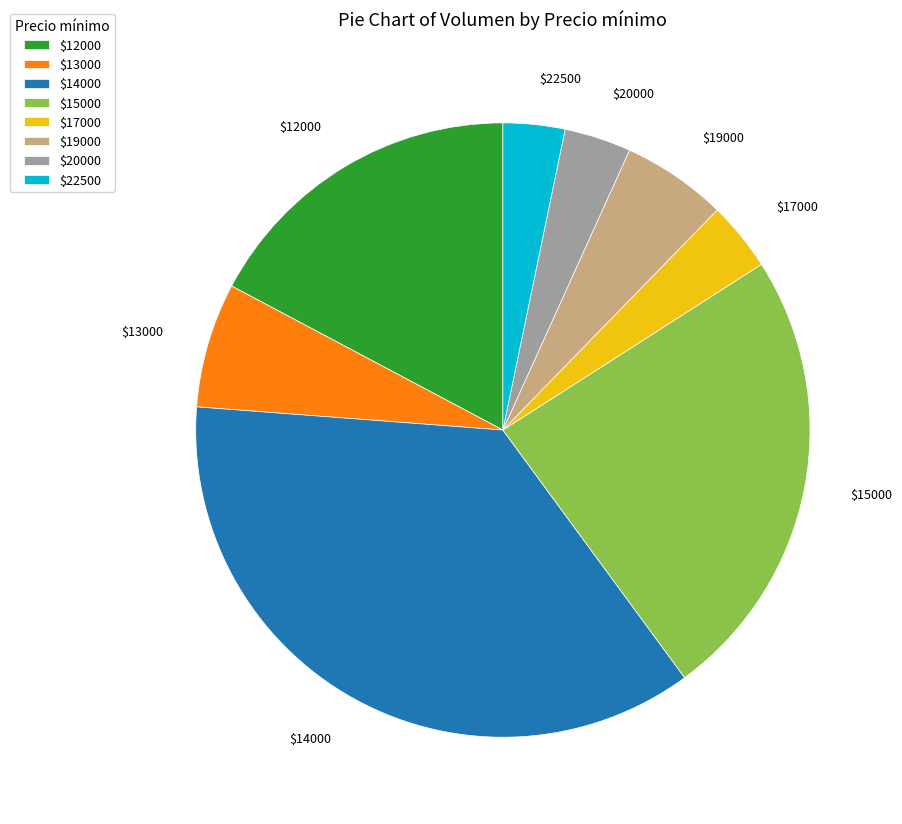

True or false: $13000 accounts for 7% of the total.

True